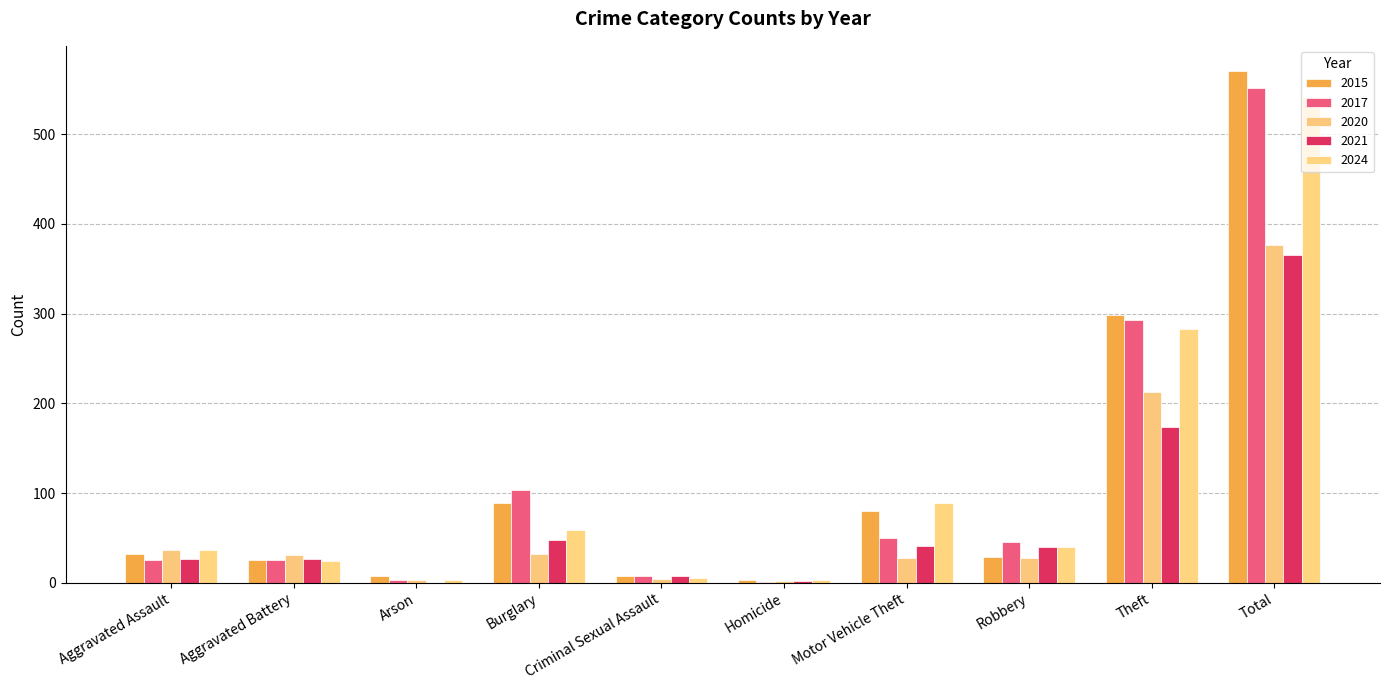

Which series has the largest total across all categories?

2015